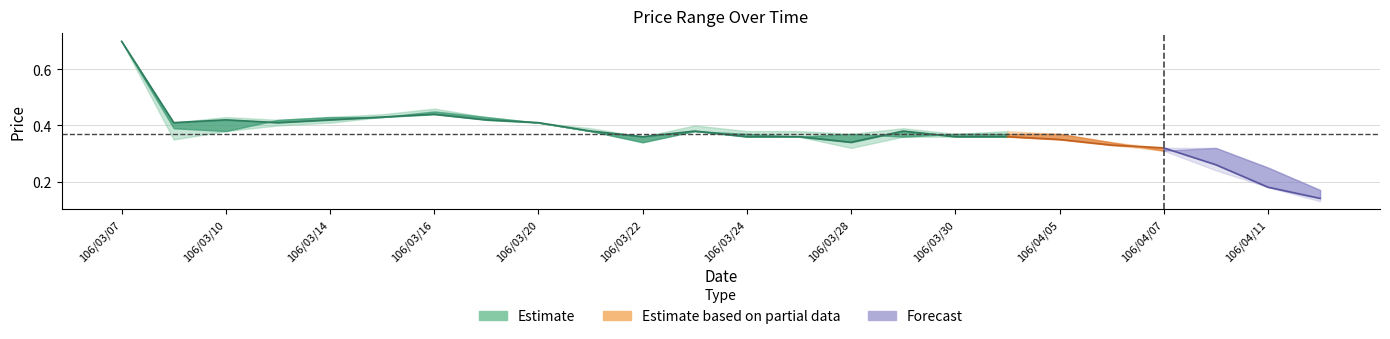

How many interior local valleys does the low series have?

3